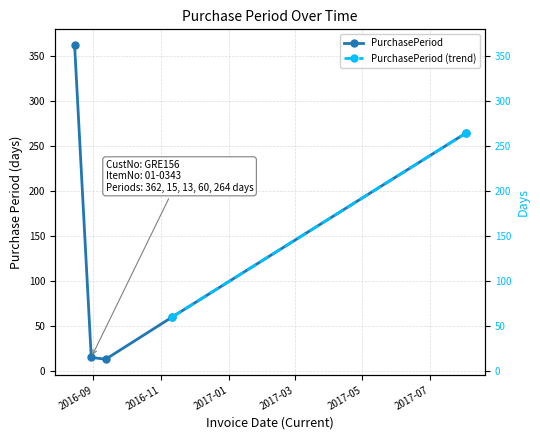

Approximately how many times larger is the value at 2016-11-11 compared to 2016-09-12?

4.6